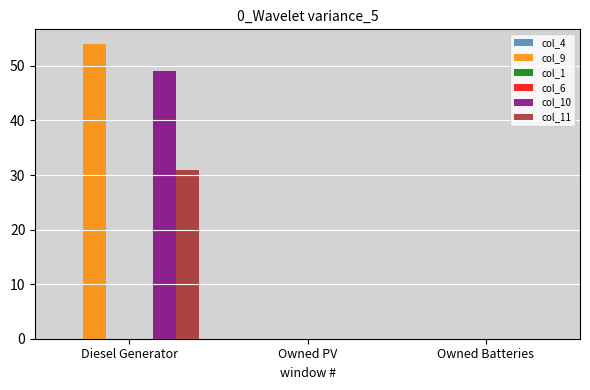

What position from the left is Diesel Generator?

1